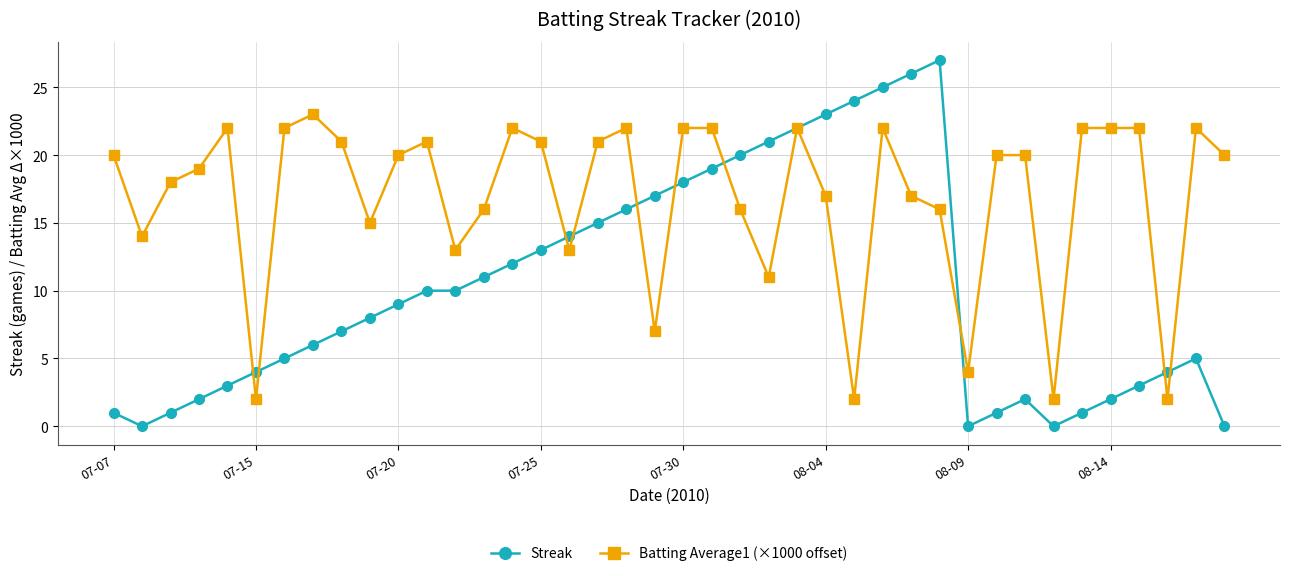

Which series has the largest range (max minus min)?

Streak